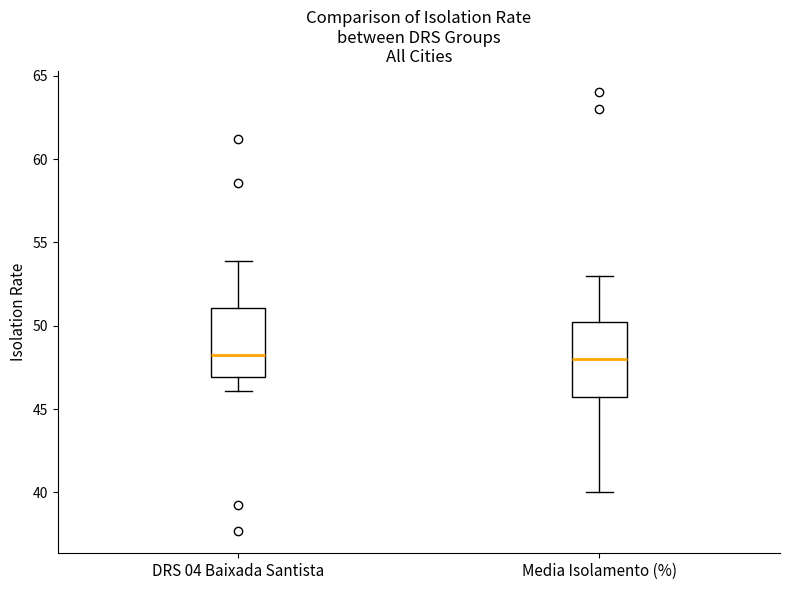

Where is the upper edge of the box for Media Isolamento (%) on the y-axis? The values are not printed on the chart, so give them approximately, as read against the axis.

50.5